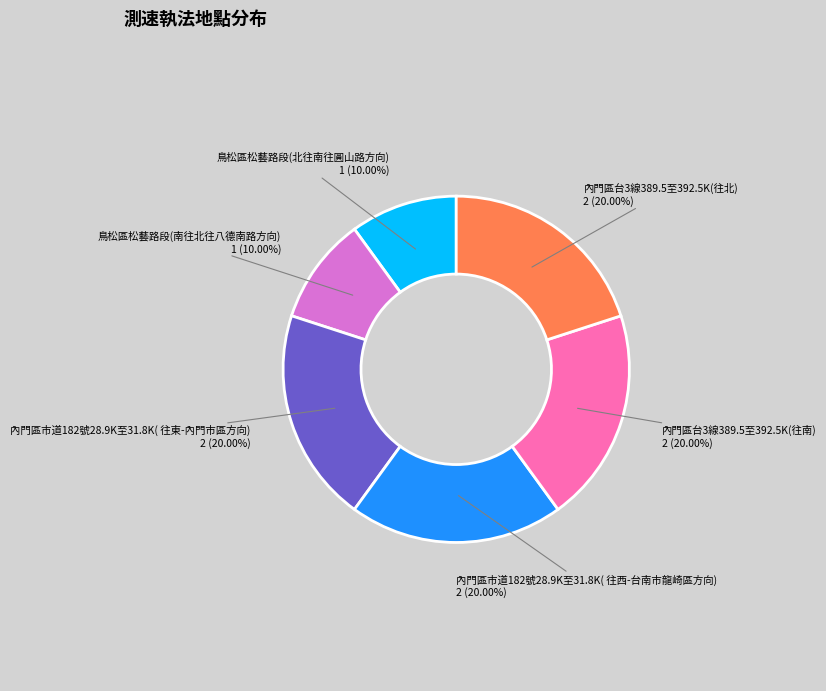

How many slices are in this pie chart?

6